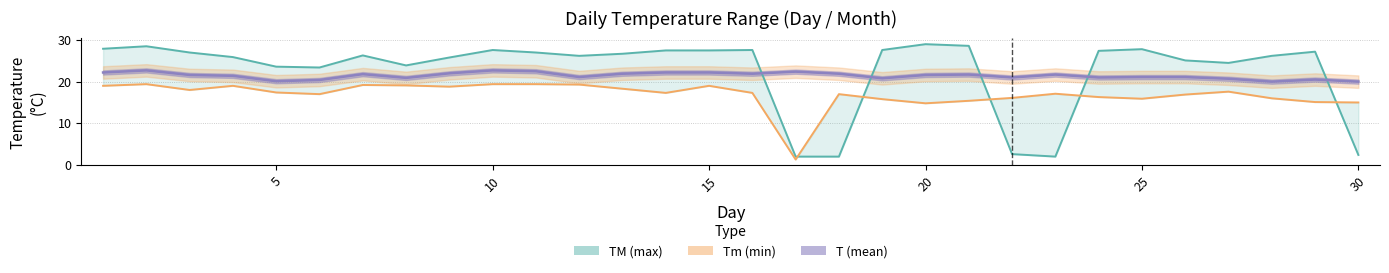

Which series has the widest spread of values?

TM (max)